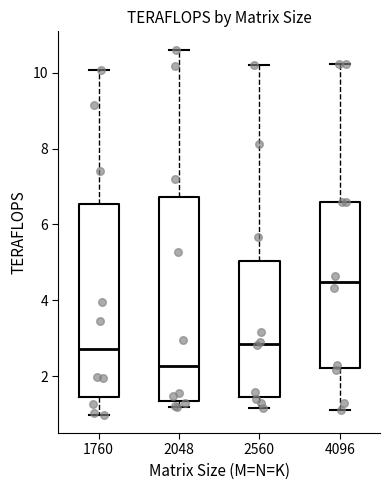

Where is the upper edge of the box at x = 2560 on the y-axis? The values are not printed on the chart, so give them approximately, as read against the axis.

5.0